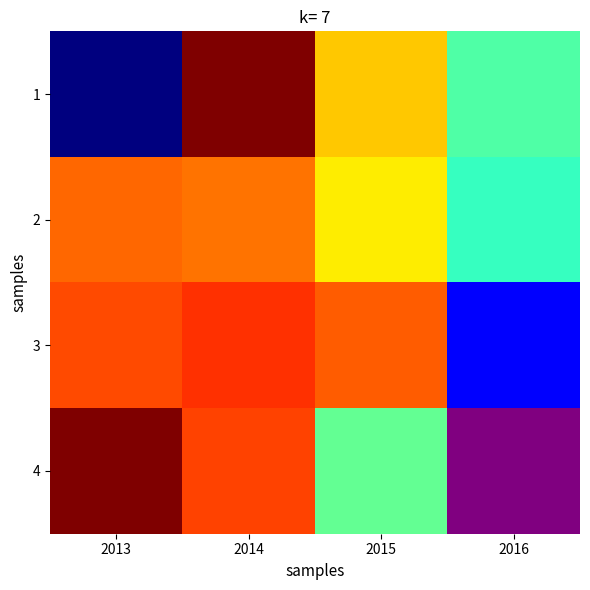

Is it true that 2 equals 632362.0 at 2013?

True